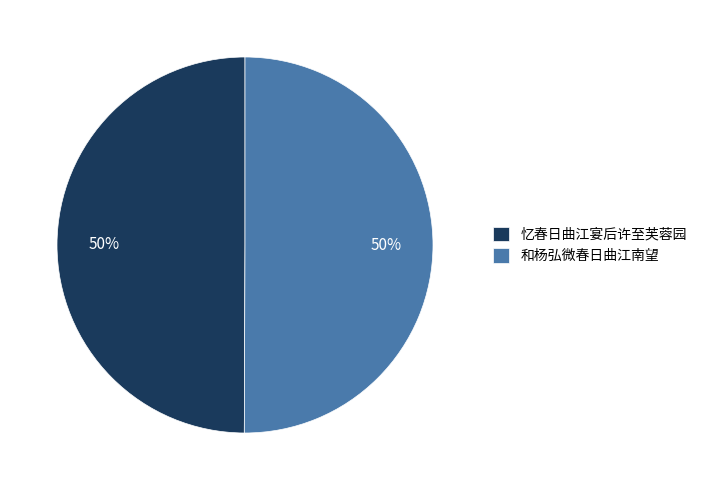

Combined, do 和杨弘微春日曲江南望 and 忆春日曲江宴后许至芙蓉园 account for over 50%?

Yes